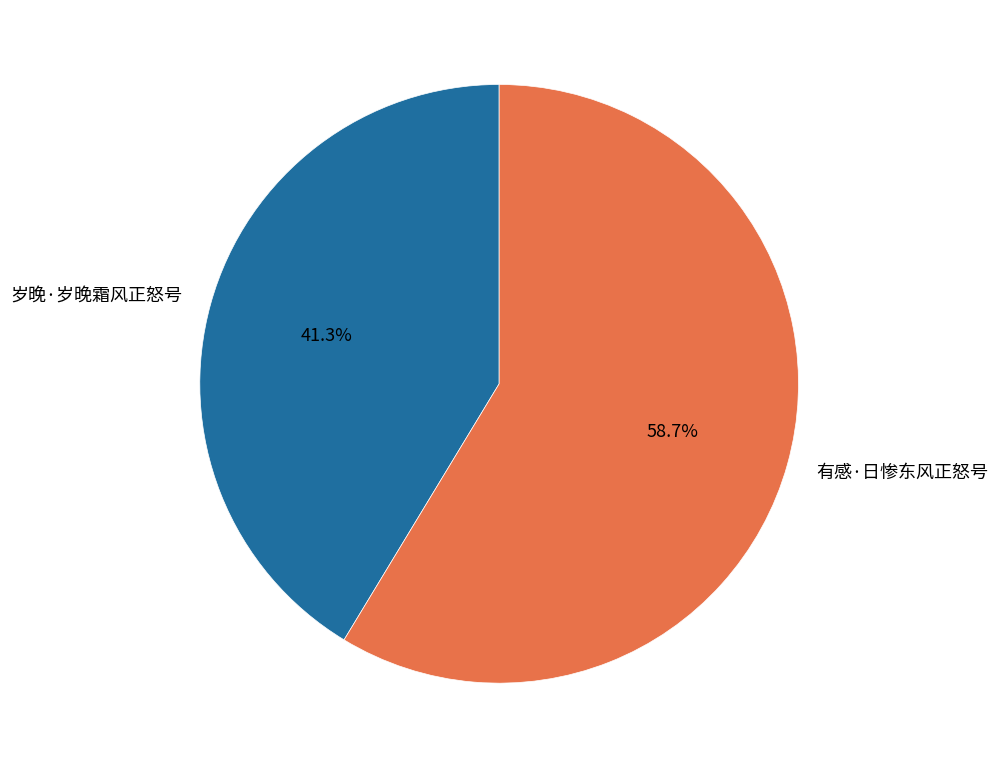

What percentage is NOT represented by 有感·日惨东风正怒号?

41.3%